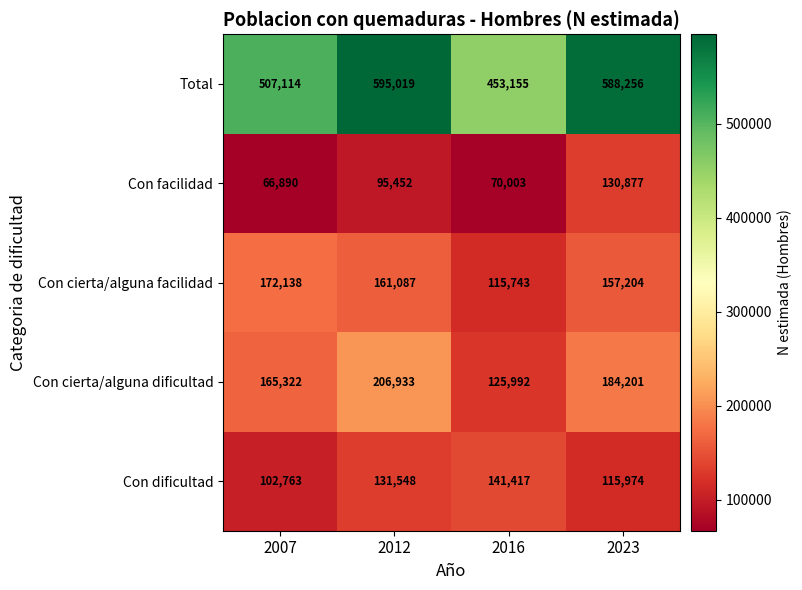

Rank the series by their maximum value, from lowest to highest.

Con facilidad, Con dificultad, Con cierta/alguna facilidad, Con cierta/alguna dificultad, Total